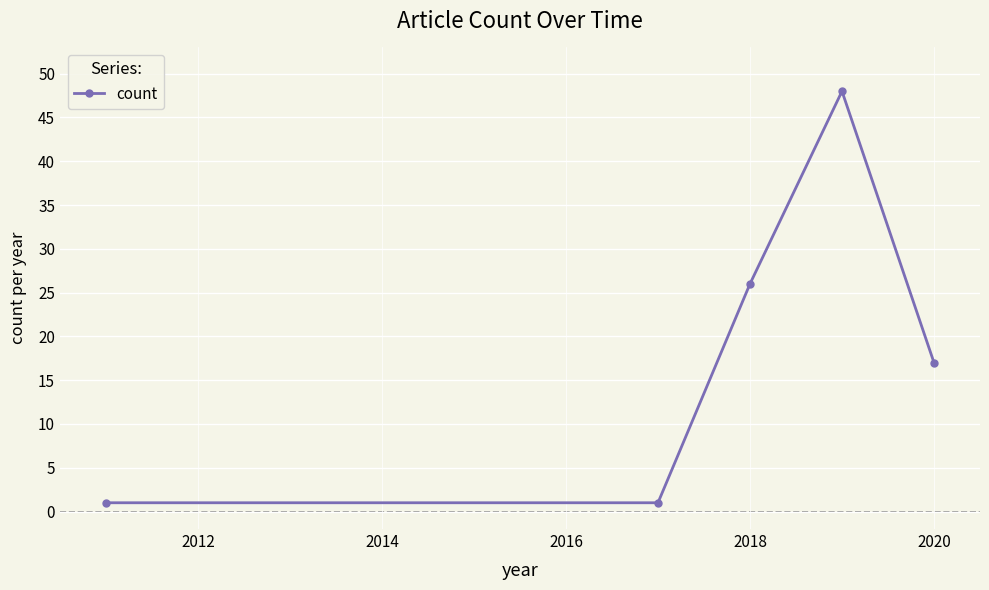

What is the value of the 5th point from the left?

17